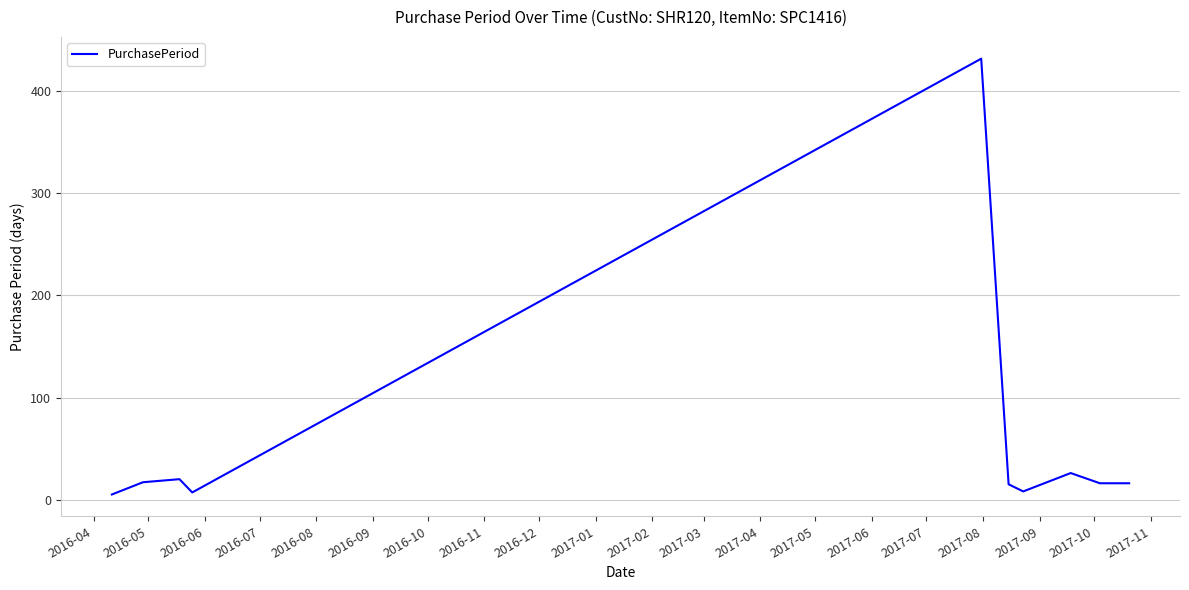

Is this an area chart (filled region under the line)?

No